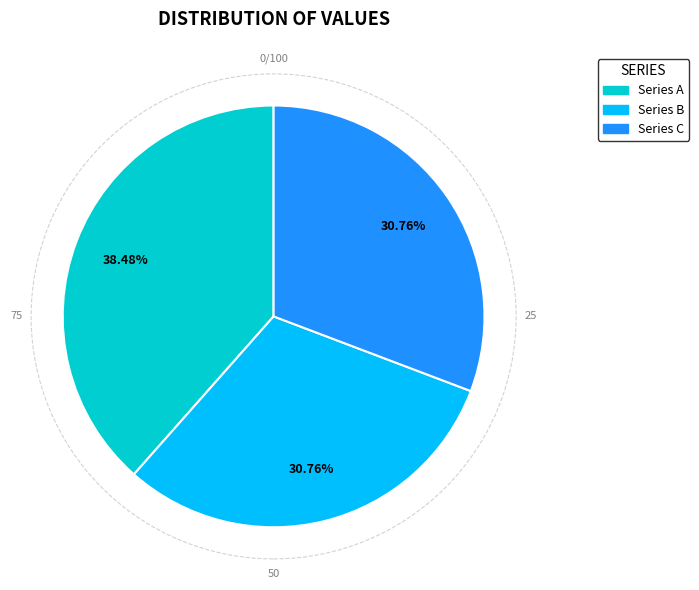

Is there any slice that represents more than half of the pie?

No